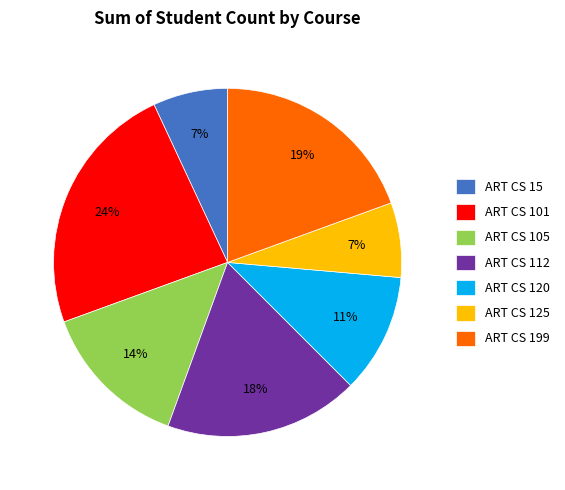

What percentage is the ART CS 15 slice, to the nearest percent?

7%